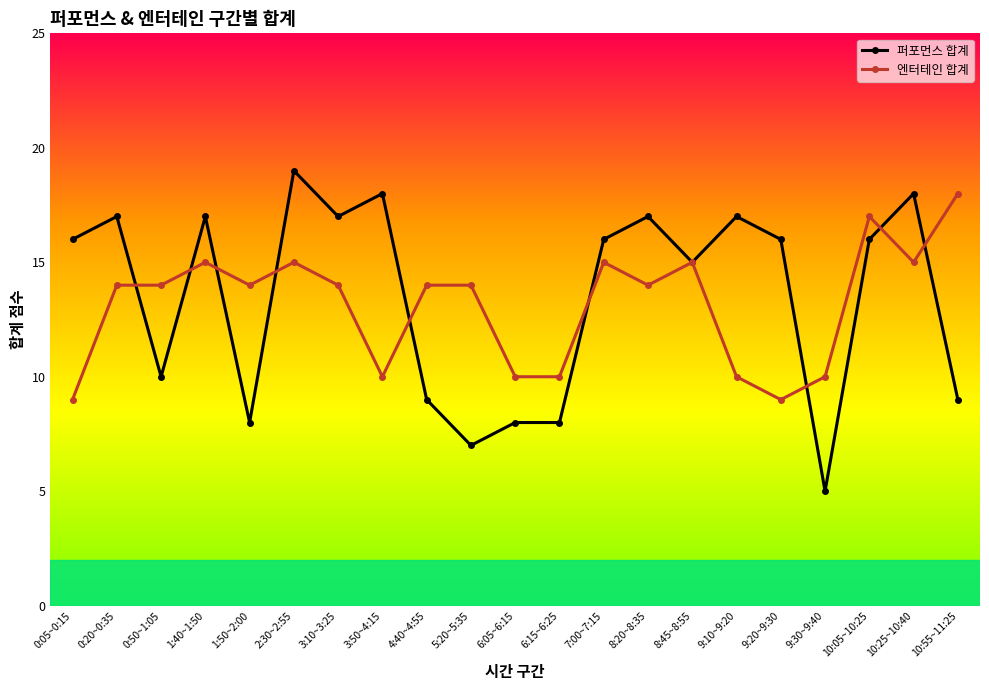

Does the chart have visible grid lines?

No